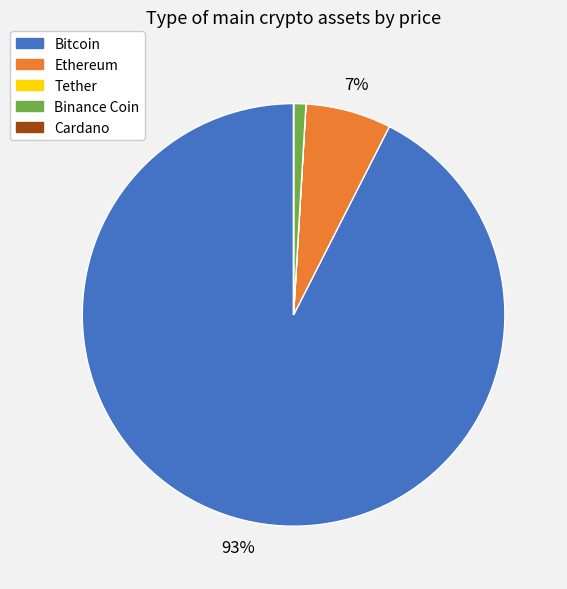

What percentage is the Binance Coin slice, to the nearest percent?

1%